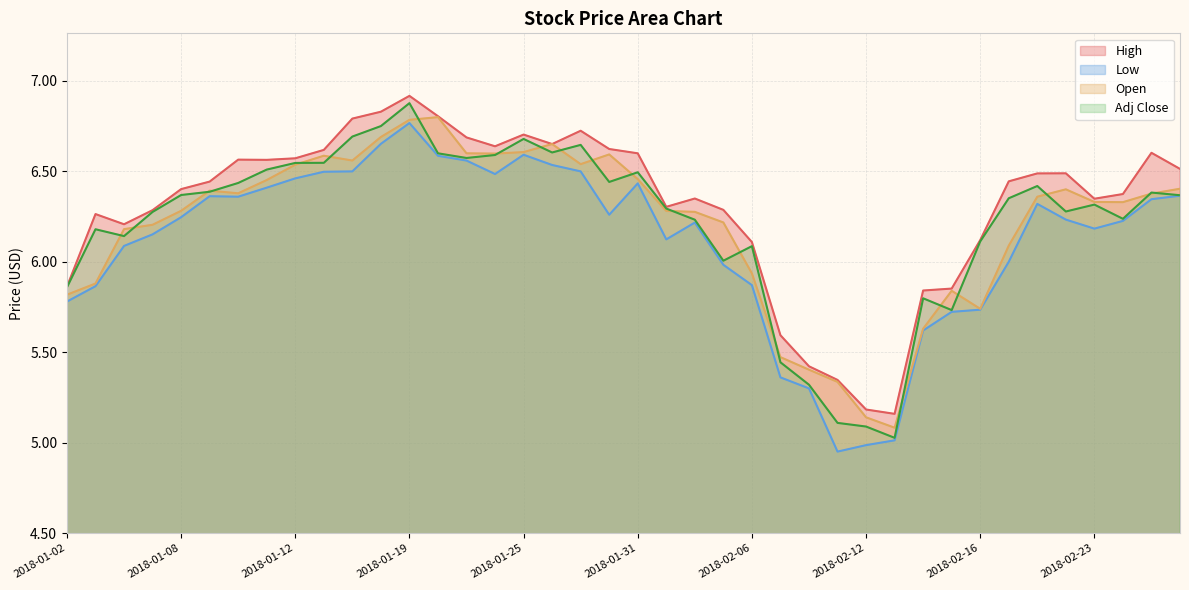

Does the chart display data point markers on the line(s)?

No